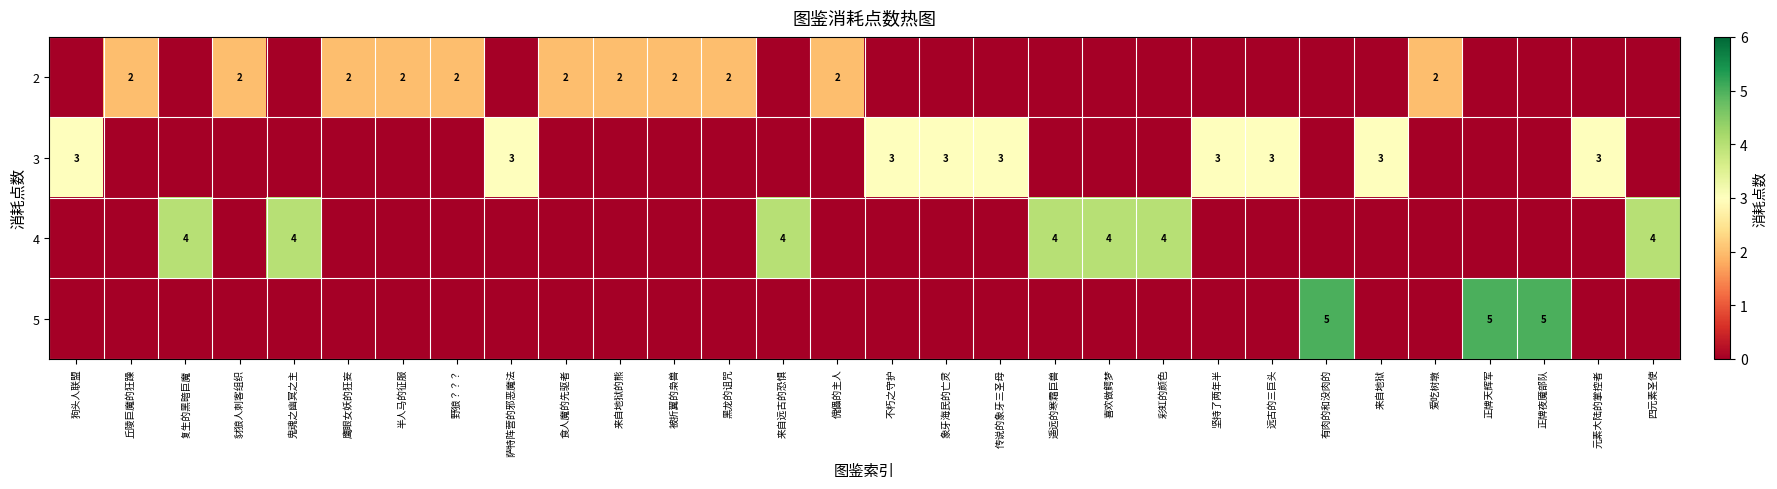

What is the highest value of the row_3 series?

5